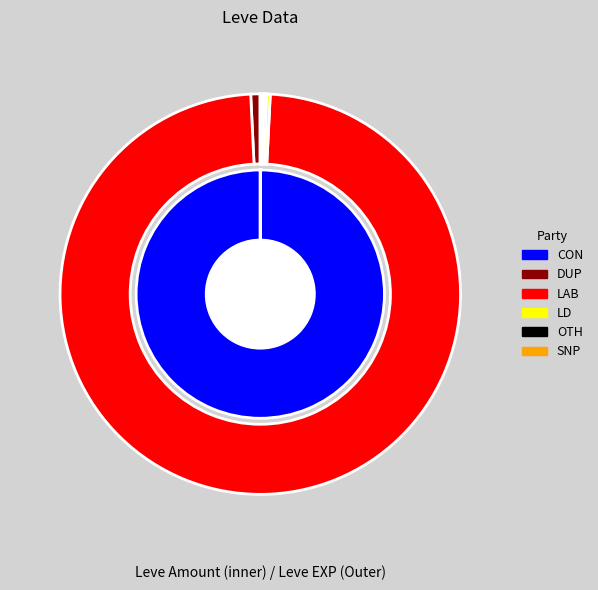

Which series has the largest range (max minus min)?

inner